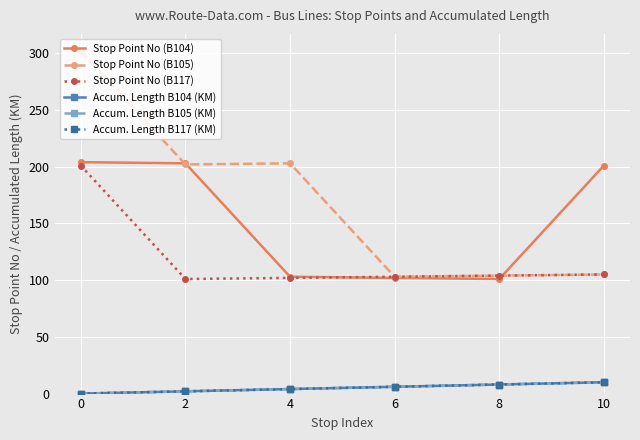

Reading right to left, extract all data points from this chart.

Stop Point No (B104): 10=201	8=101	6=102	4=103	2=203	0=204
Stop Point No (B105): 10=105	8=104	6=103	4=203	2=202	0=302
Stop Point No (B117): 10=105	8=104	6=103	4=102	2=101	0=201
Accum. Length B104 (KM): 10=10	8=8	6=6	4=4	2=2	0=0
Accum. Length B105 (KM): 10=10	8=8	6=6	4=4	2=2	0=0
Accum. Length B117 (KM): 10=10	8=8	6=6	4=4	2=2	0=0